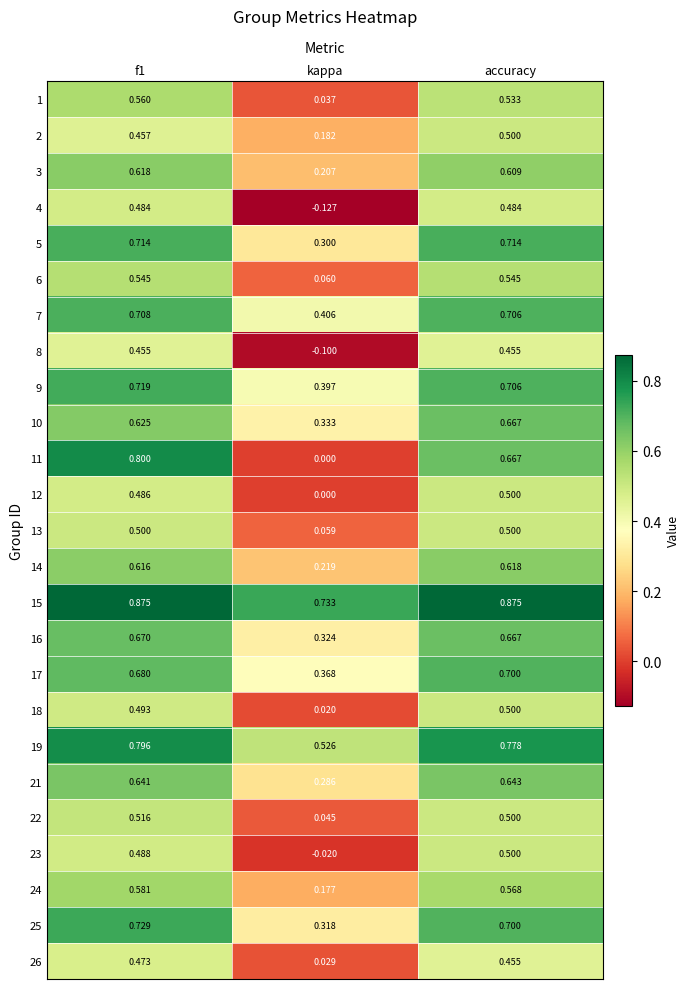

At how many categories does at least one series exceed 0?

3